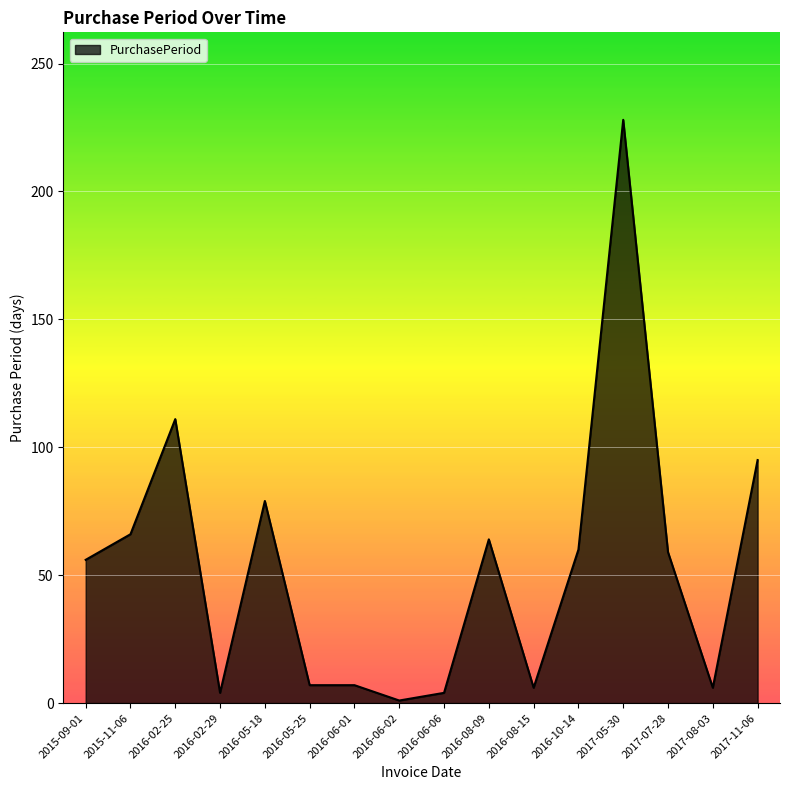

What is the ratio of the value at 2017-05-30 to the value at 2016-05-25?

32.6